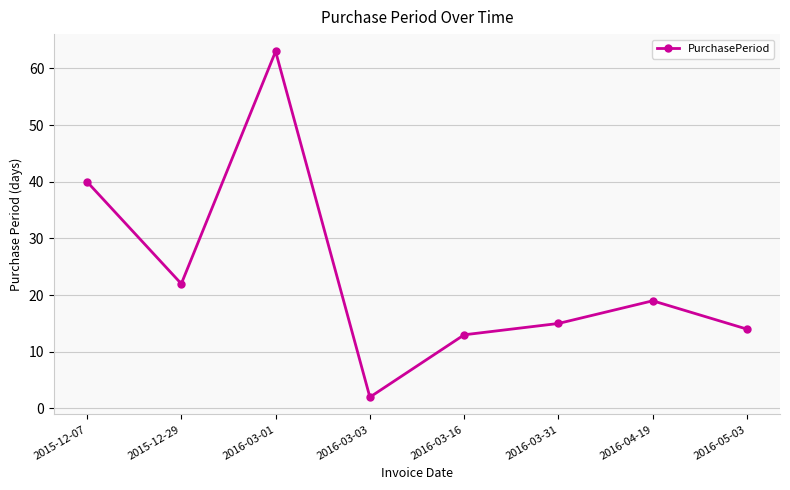

List the labels in order of value, smallest first.

2016-03-03, 2016-03-16, 2016-05-03, 2016-03-31, 2016-04-19, 2015-12-29, 2015-12-07, 2016-03-01